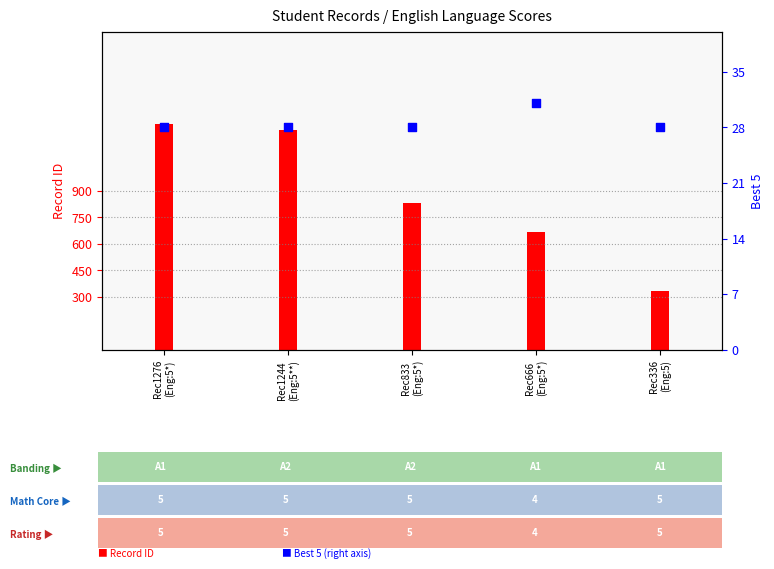

At how many categories does at least one series exceed 592?

4